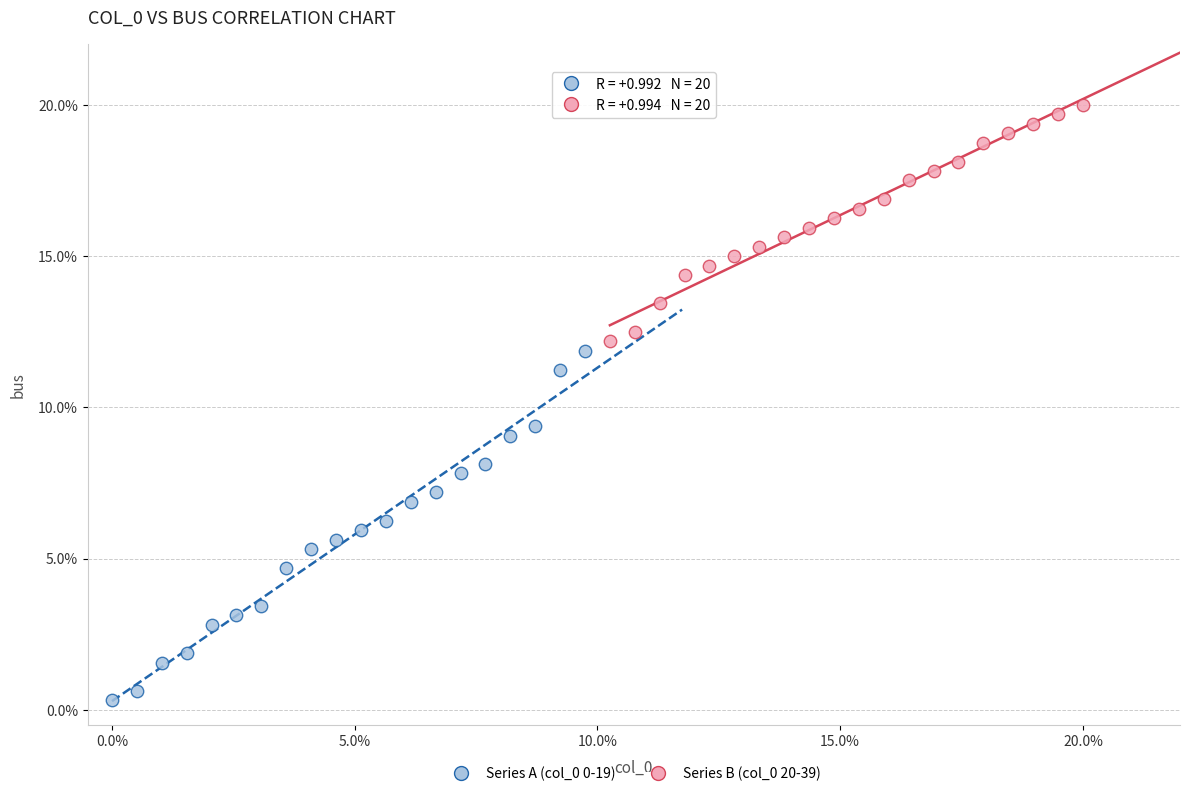

Which series contains the highest Y value?

Series B (col_0 20-39)